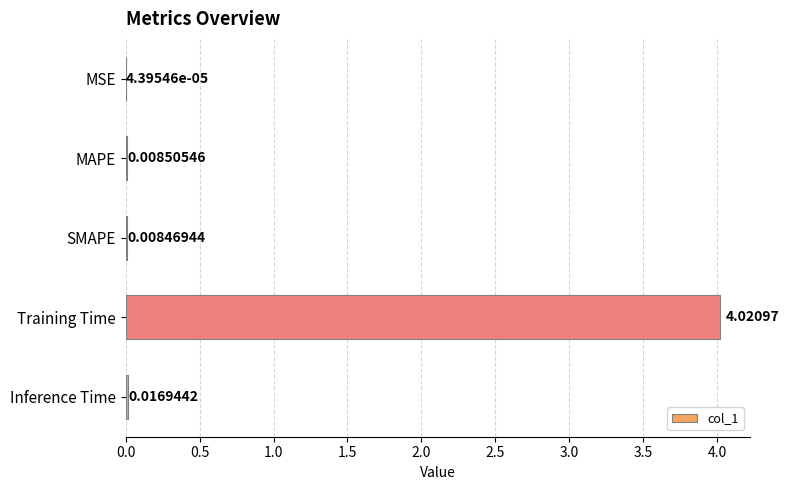

Which has a higher value, Inference Time or MSE?

Inference Time